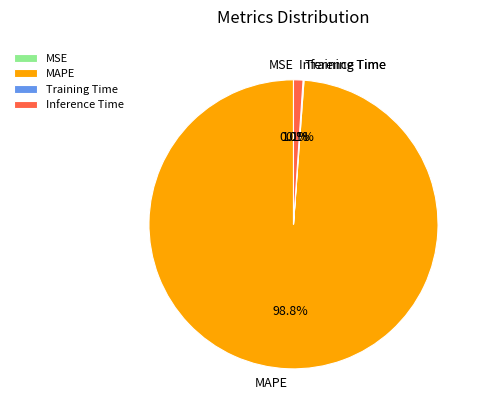

Which slice represents more than half of the pie?

MAPE